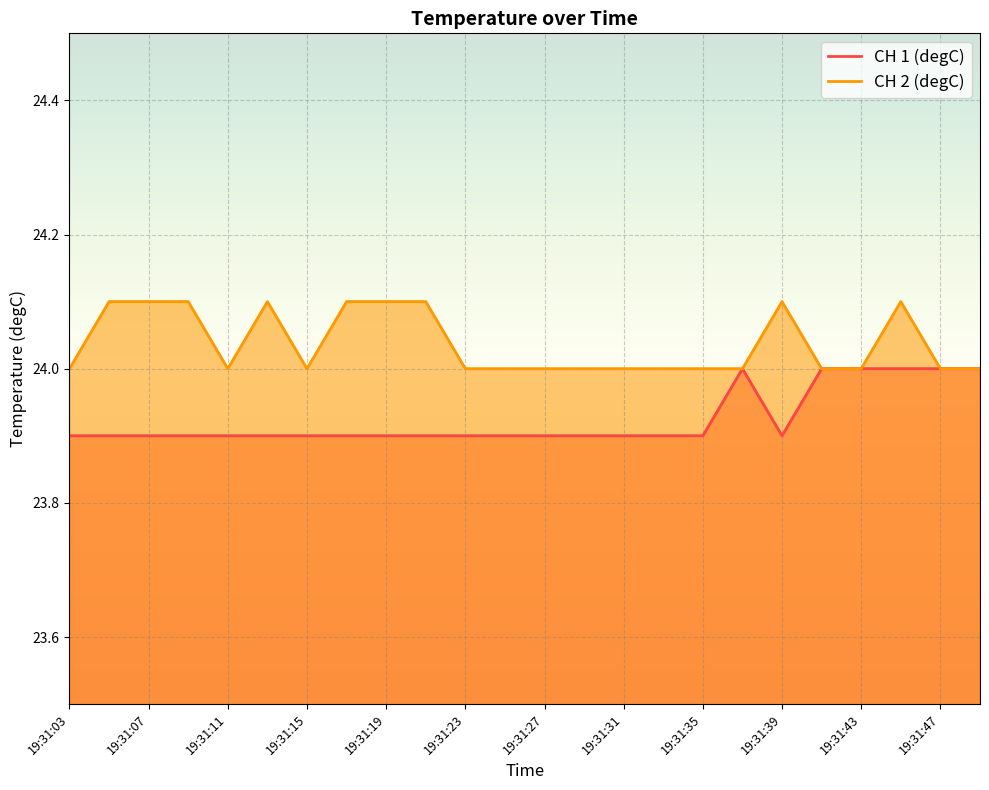

How many categories are shown in the chart?

24